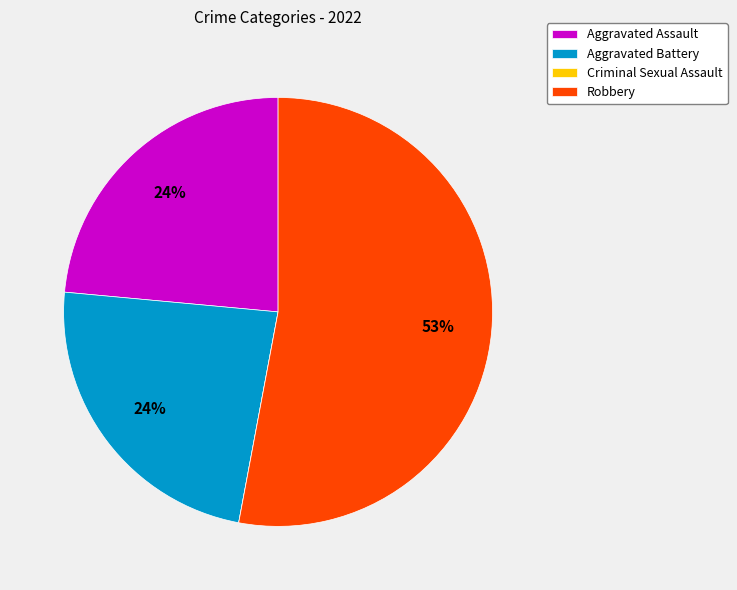

Which slice represents more than half of the pie?

Robbery